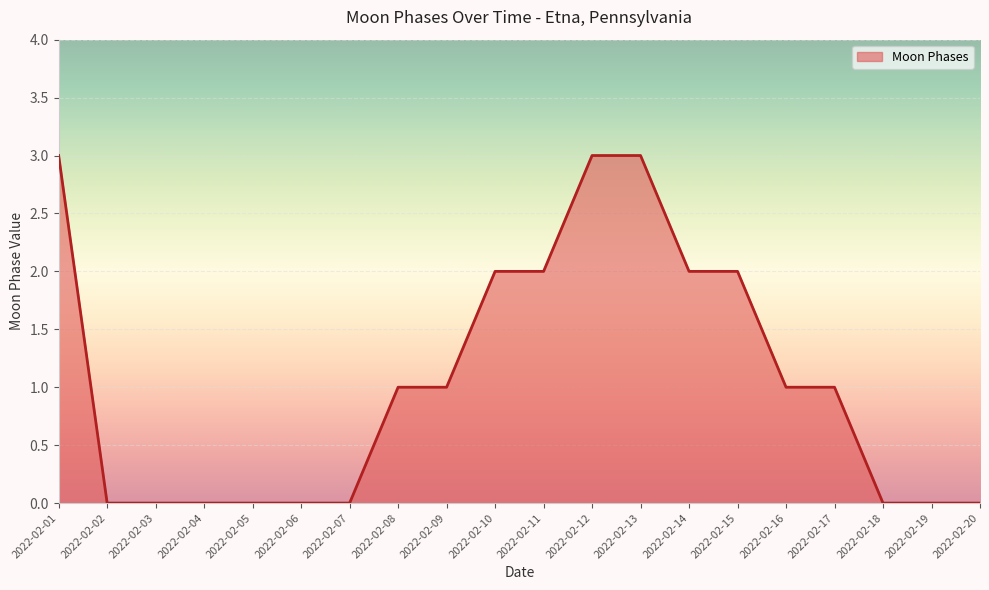

What is the greatest value displayed?

3